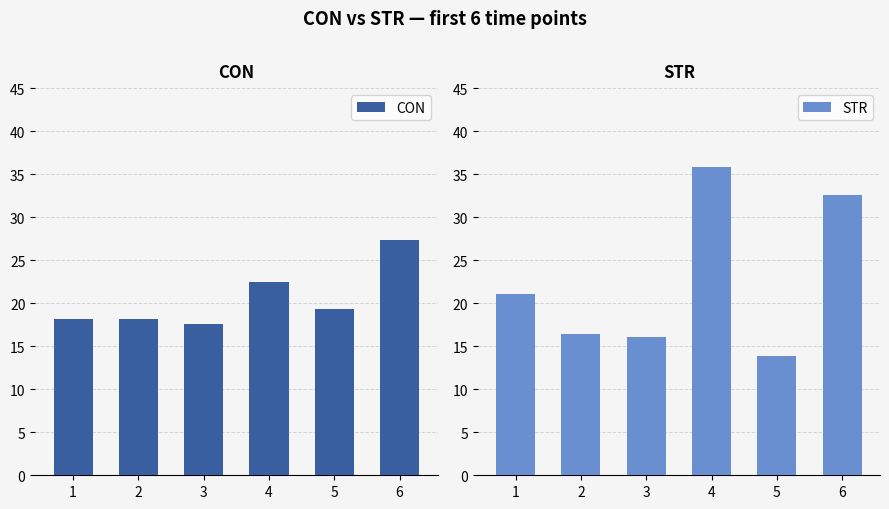

At how many categories does at least one series exceed 21?

3